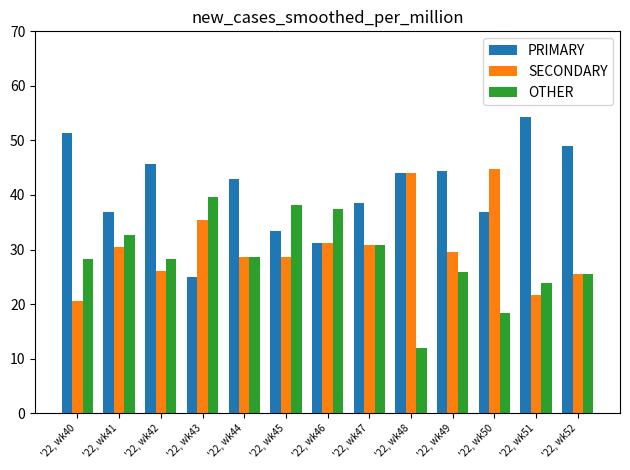

Which label corresponds to the smallest value in the chart?

'22, wk48